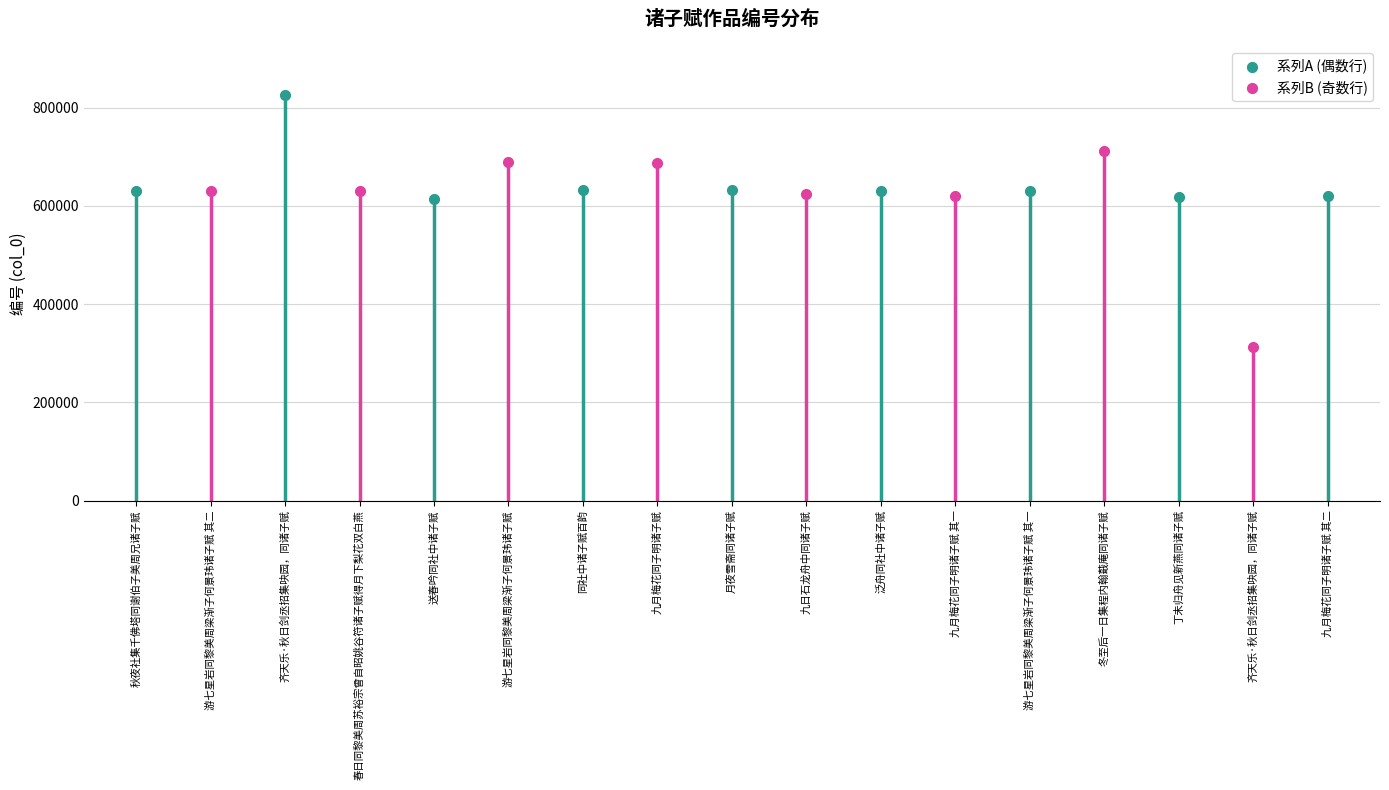

What is the change in value from 送春吟同社中诸子赋 to 冬至后一日集程内翰蕺庵同诸子赋?

+97519